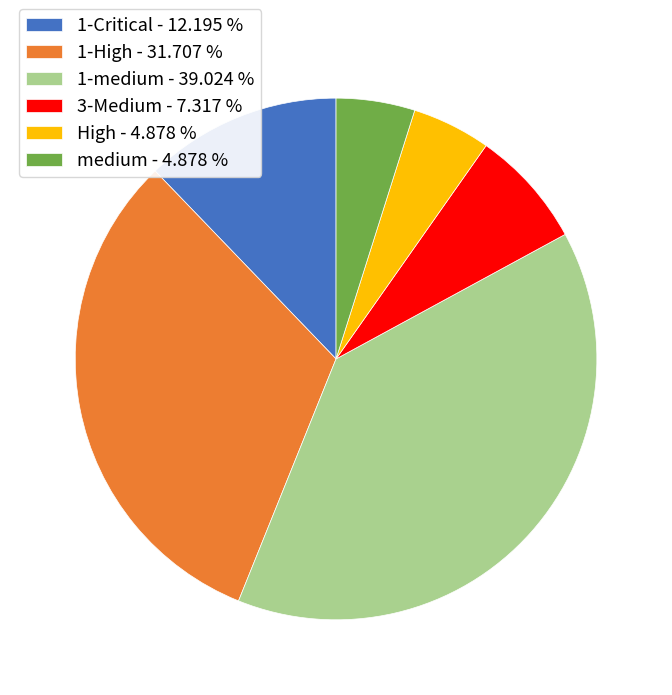

What is the ratio of the value at medium - 4.878 % to the value at High - 4.878 %?

1.0